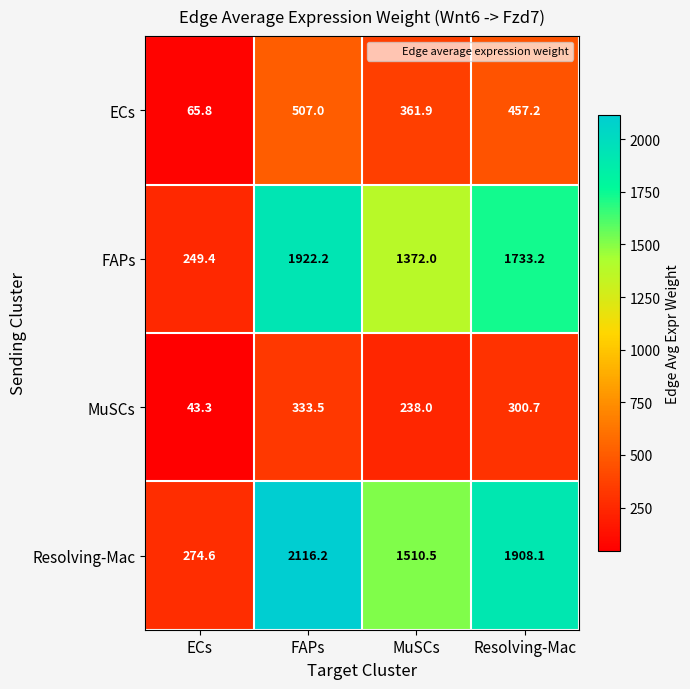

Which category has the highest value across all series?

FAPs